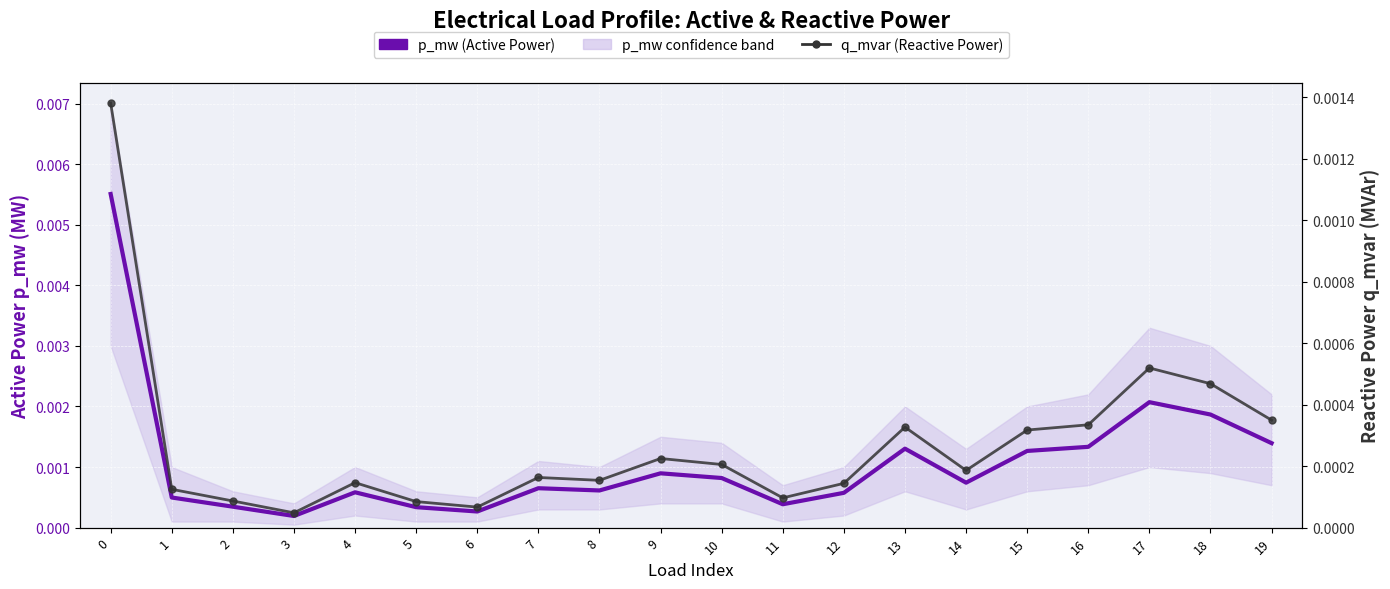

Is this an area chart (filled region under the line)?

No